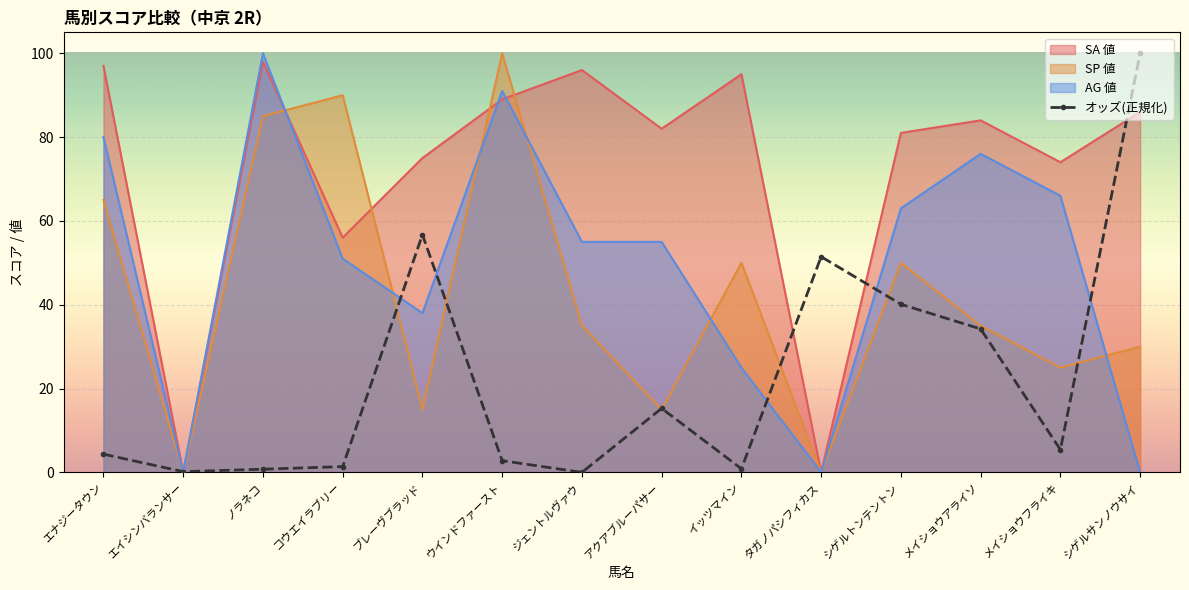

What is the label of the 12th point from the left?

メイショウアライソ